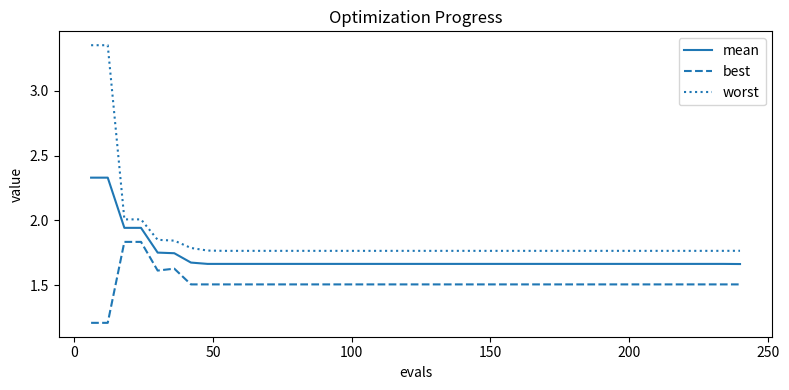

What is the average value of the best series?

1.5